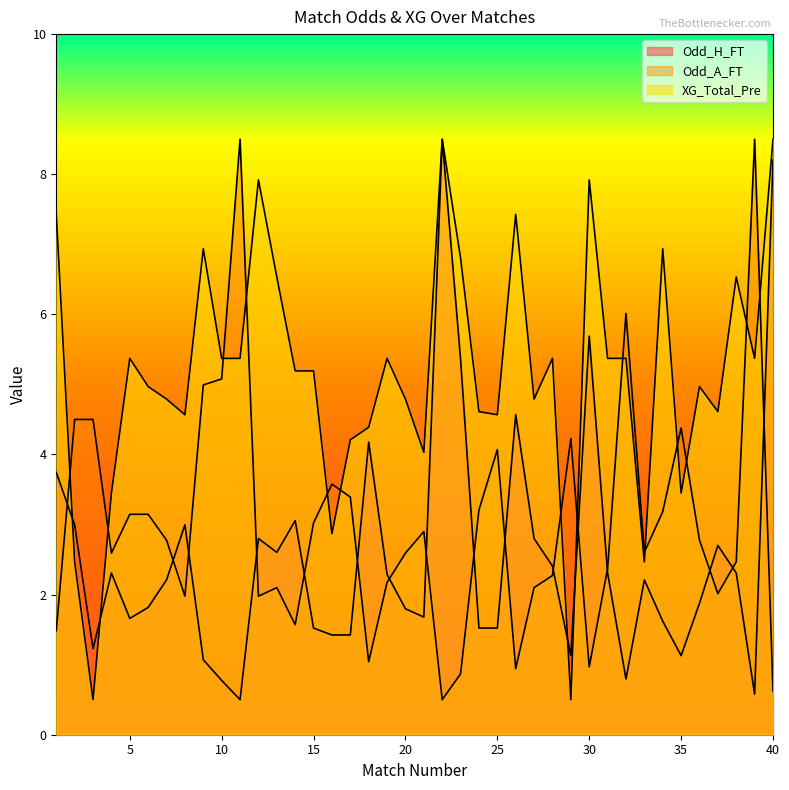

Between which two adjacent categories do Odd_A_FT and XG_Total_Pre first intersect?

1 and 2